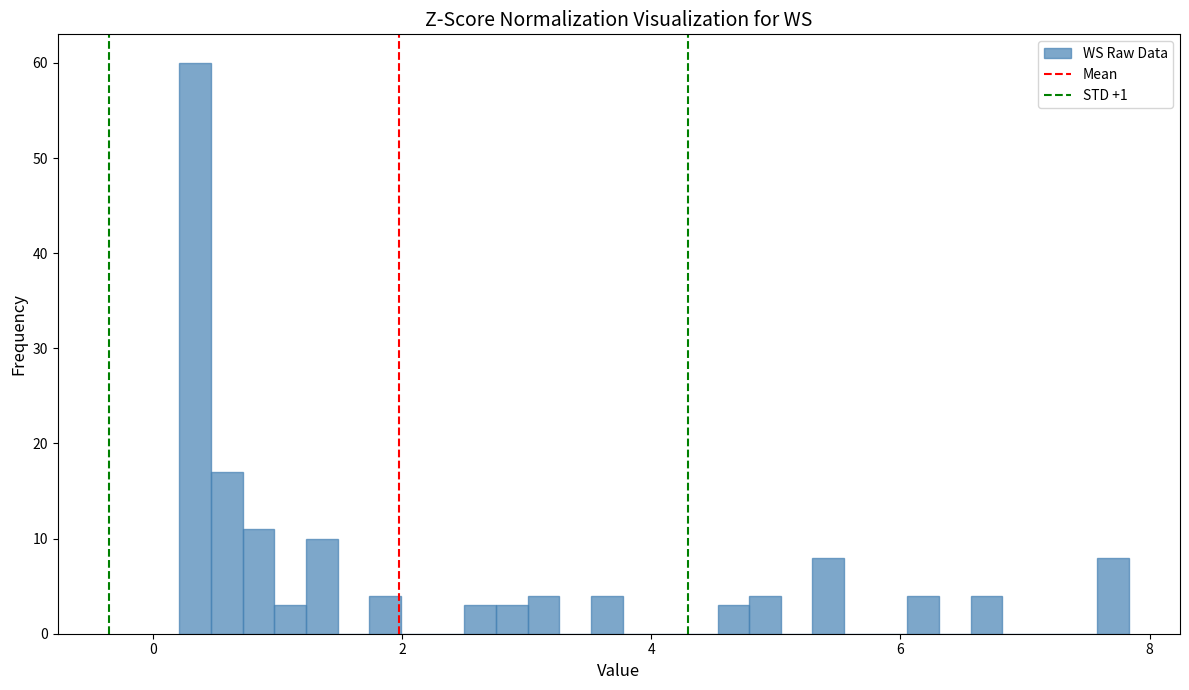

Read against the x-axis, roughly where is the centre of the tallest bar?

0.4